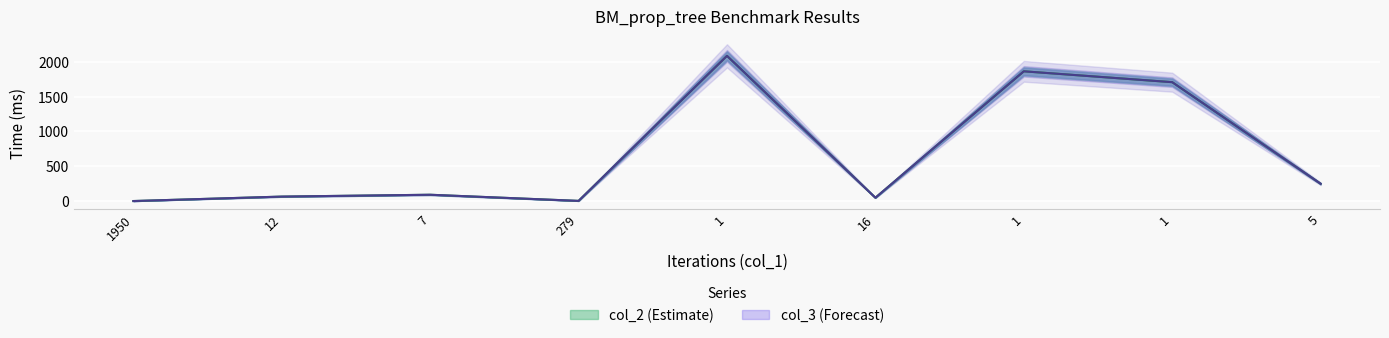

The value of col_3 at 1950 is 0.2. True or false?

False